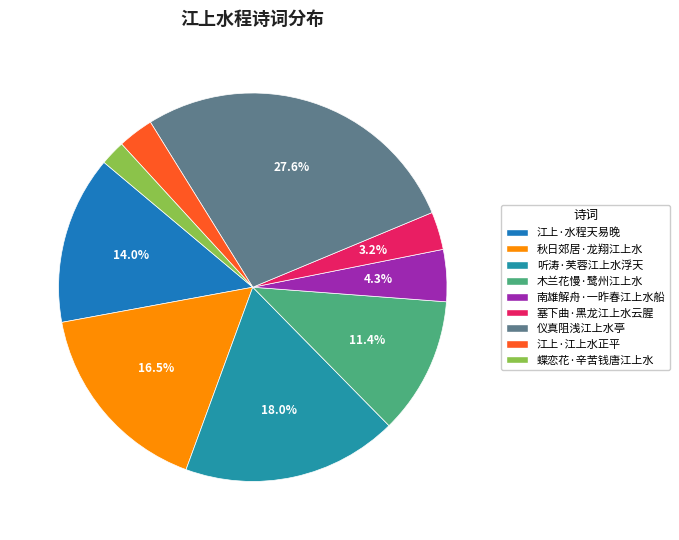

Combined, do 木兰花慢·鹭州江上水 and 塞下曲·黑龙江上水云腥 account for over 50%?

No